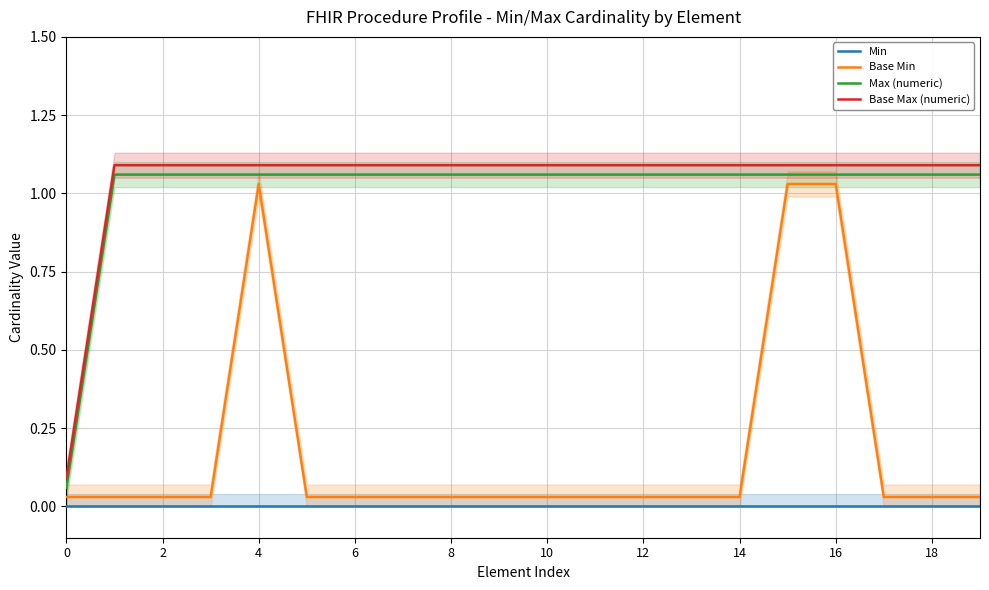

Reading left to right, list all the values displayed in this chart.

Min: 0.0	0.0	0.0	0.0	0.0	0.0	0.0	0.0	0.0	0.0	0.0	0.0	0.0	0.0	0.0	0.0	0.0	0.0	0.0	0.0
Base Min: 0.0	0.0	0.0	0.0	1.0	0.0	0.0	0.0	0.0	0.0	0.0	0.0	0.0	0.0	0.0	1.0	1.0	0.0	0.0	0.0
Max (numeric): 0.1	1.1	1.1	1.1	1.1	1.1	1.1	1.1	1.1	1.1	1.1	1.1	1.1	1.1	1.1	1.1	1.1	1.1	1.1	1.1
Base Max (numeric): 0.1	1.1	1.1	1.1	1.1	1.1	1.1	1.1	1.1	1.1	1.1	1.1	1.1	1.1	1.1	1.1	1.1	1.1	1.1	1.1